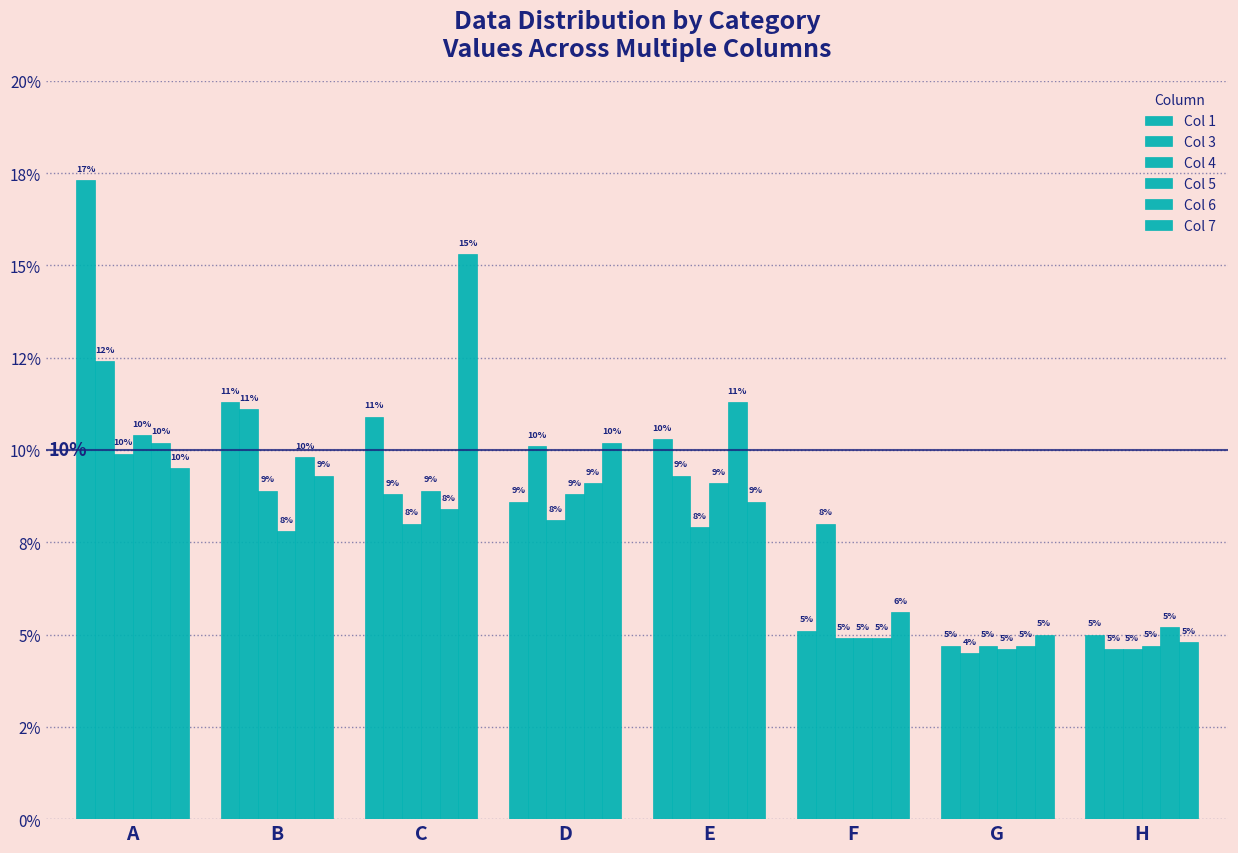

What is the average value of the Col 6 series?

0.1